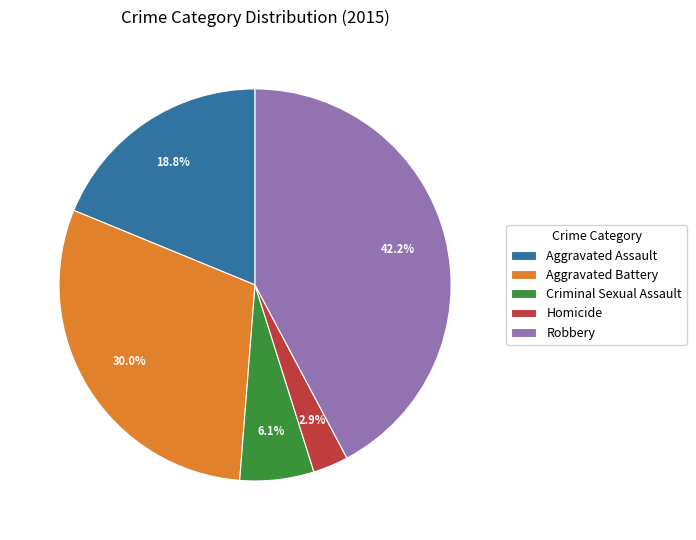

How many slices are in this pie chart?

5